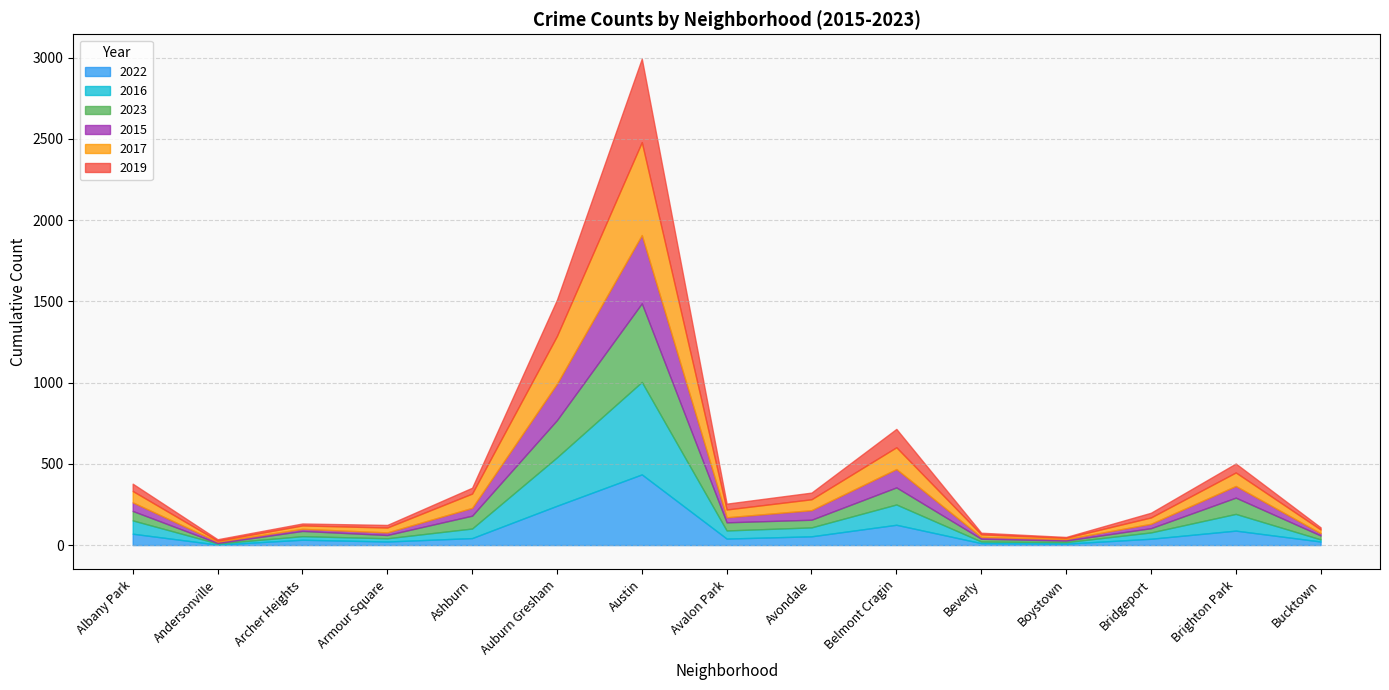

What position from the left is Andersonville?

2